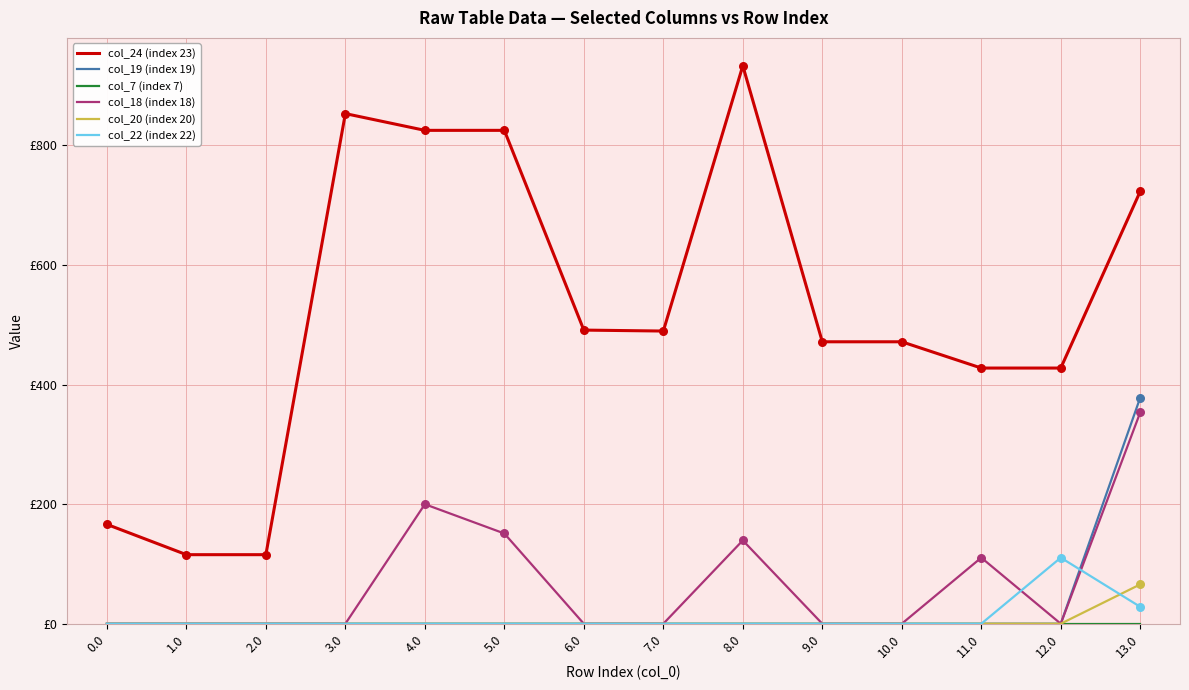

What are all the series names shown in the legend?

col_24 (index 23), col_19 (index 19), col_7 (index 7), col_18 (index 18), col_20 (index 20), col_22 (index 22)